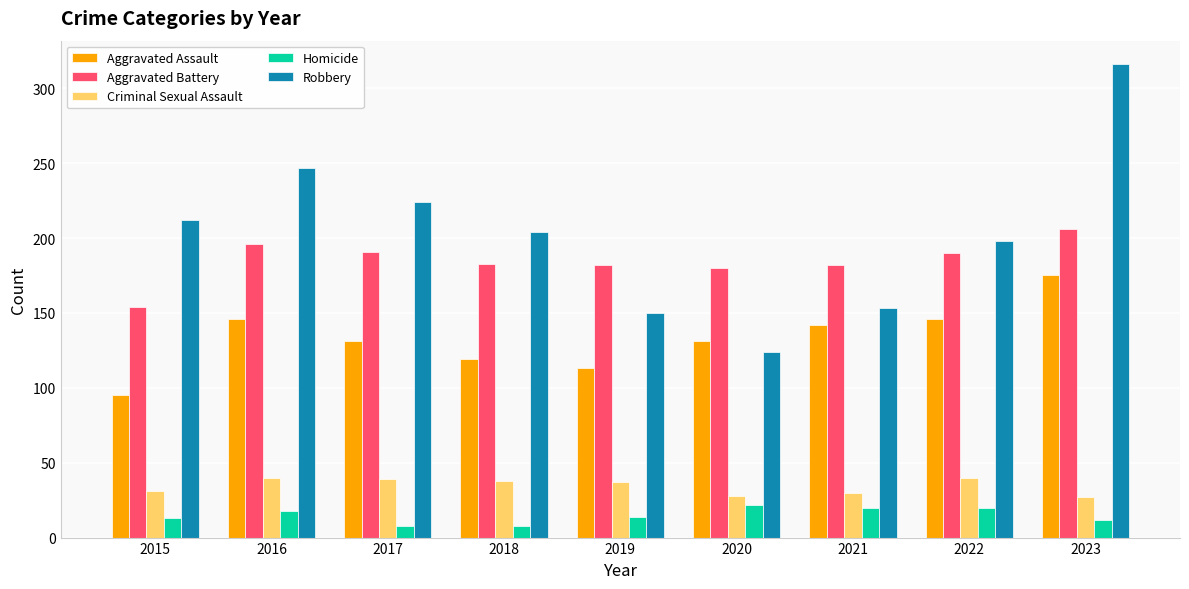

At which category does the chart reach its peak across all series?

2023